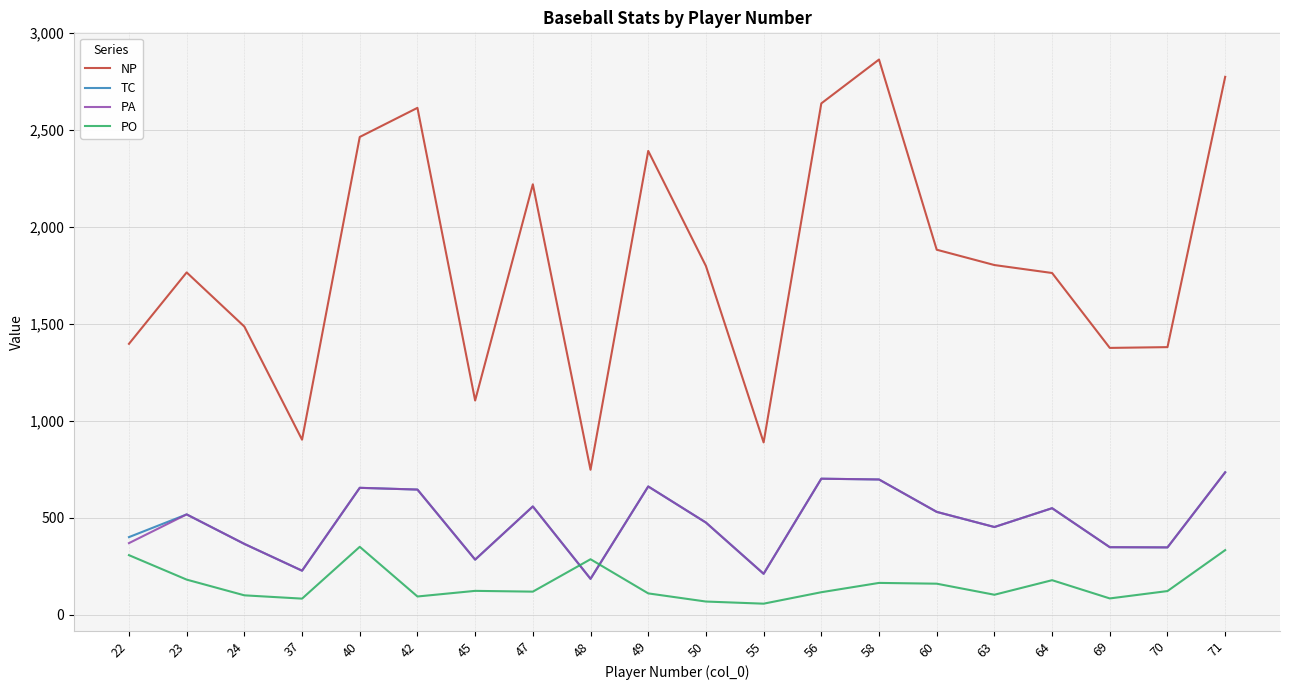

What is the difference between the maximum and second lowest values in the TC series?

523